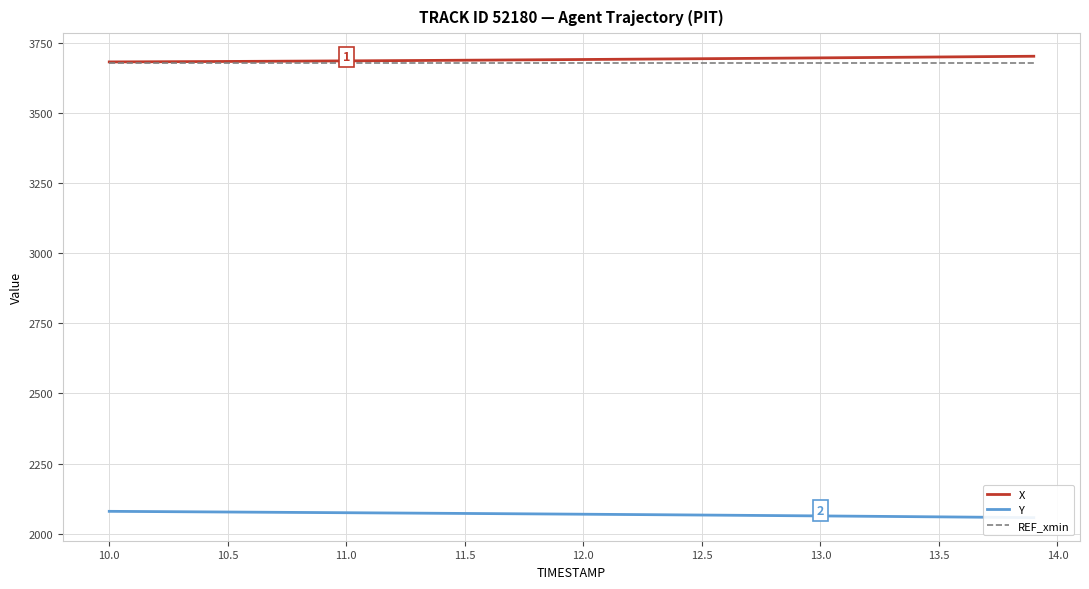

The value of X at 10.5 is 6075.2. True or false?

False